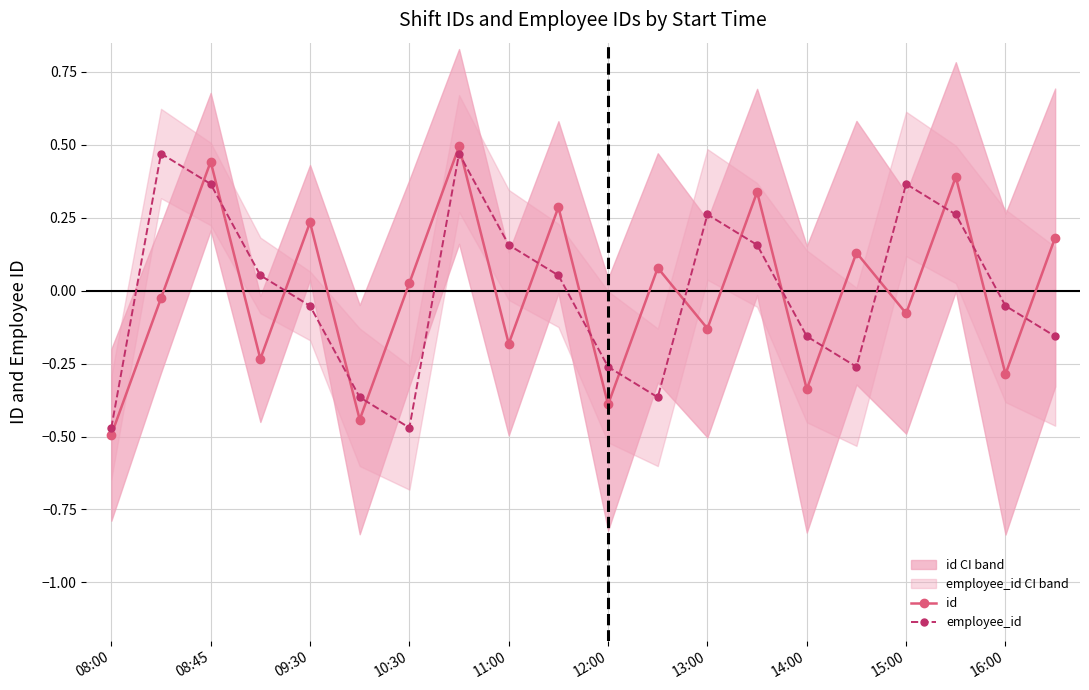

Is it true that employee_id equals 0.1 at 13:00?

False